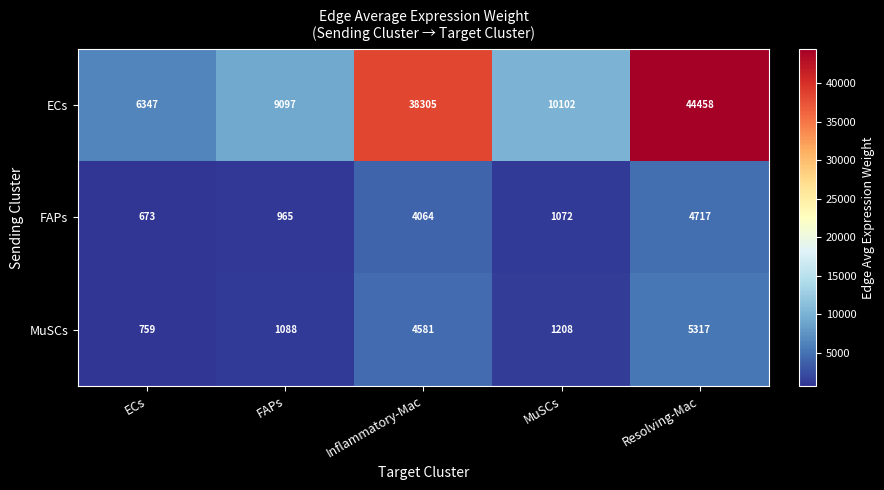

What is the average value of the MuSCs series?

2591